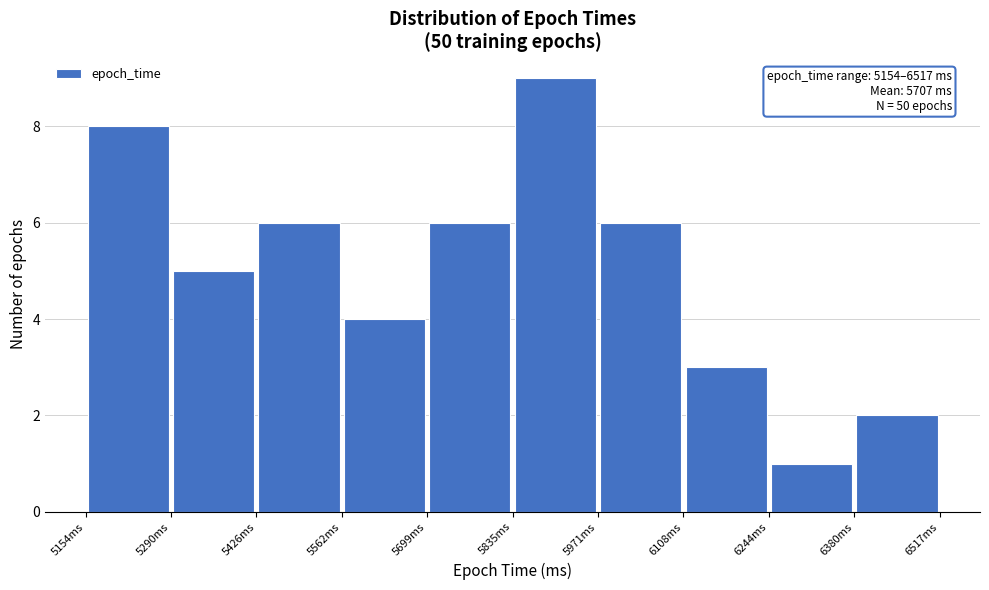

Over which range of the x-axis is the bar tallest?

5840 to 5980